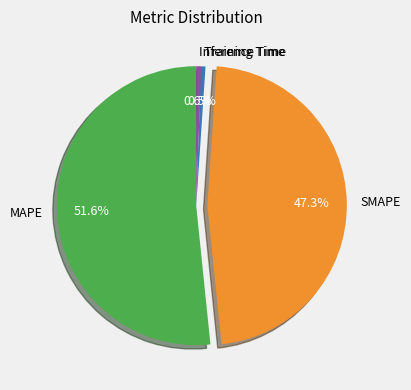

What percentage is NOT represented by Inference Time?

99.4%